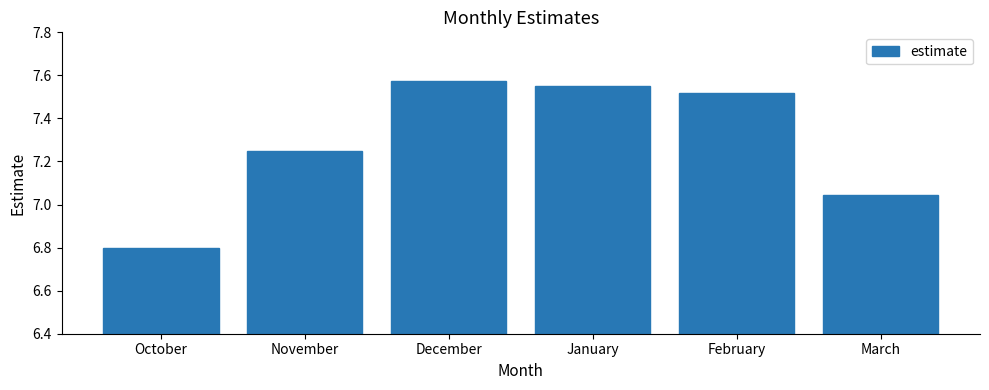

What is the average value?

7.3